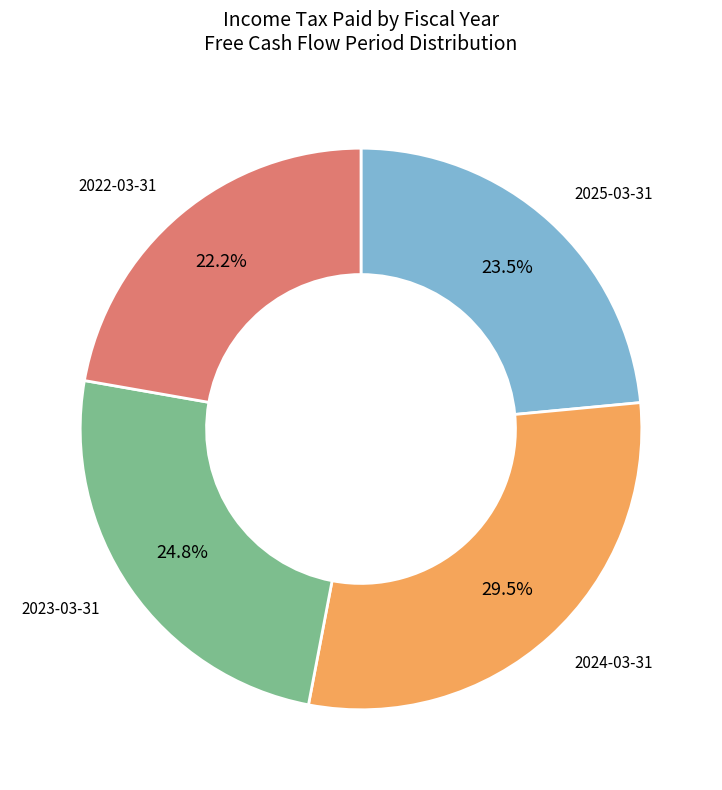

To the nearest percent, what is the difference between the largest and smallest slice percentages?

7%